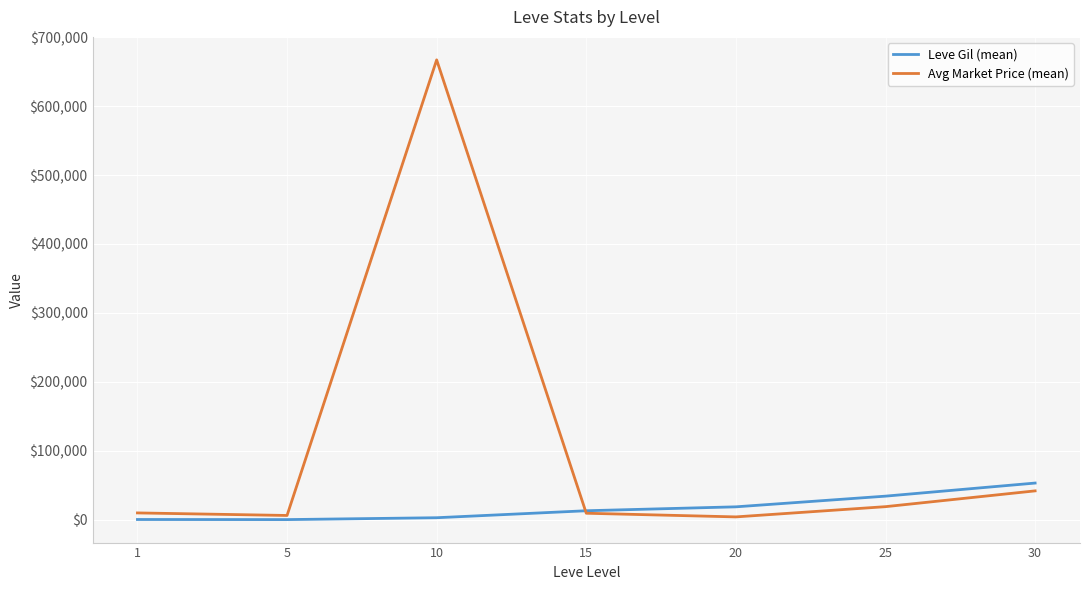

How many intersections are there between Avg Market Price (mean) and Leve Gil (mean)?

1